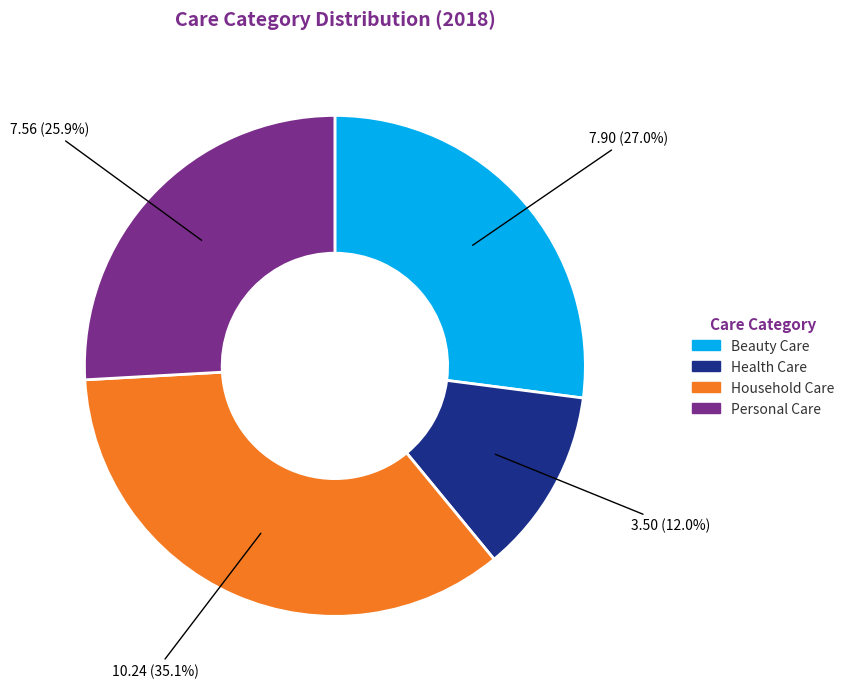

Which category has the biggest portion of the pie?

Household Care